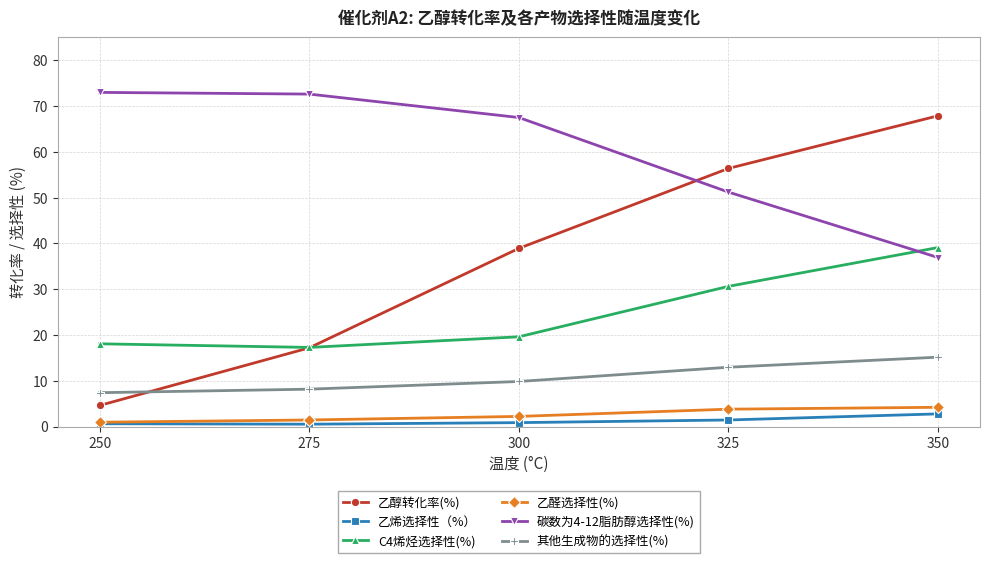

True or false: 乙烯选择性（%） and C4烯烃选择性(%) intersect in this chart.

False